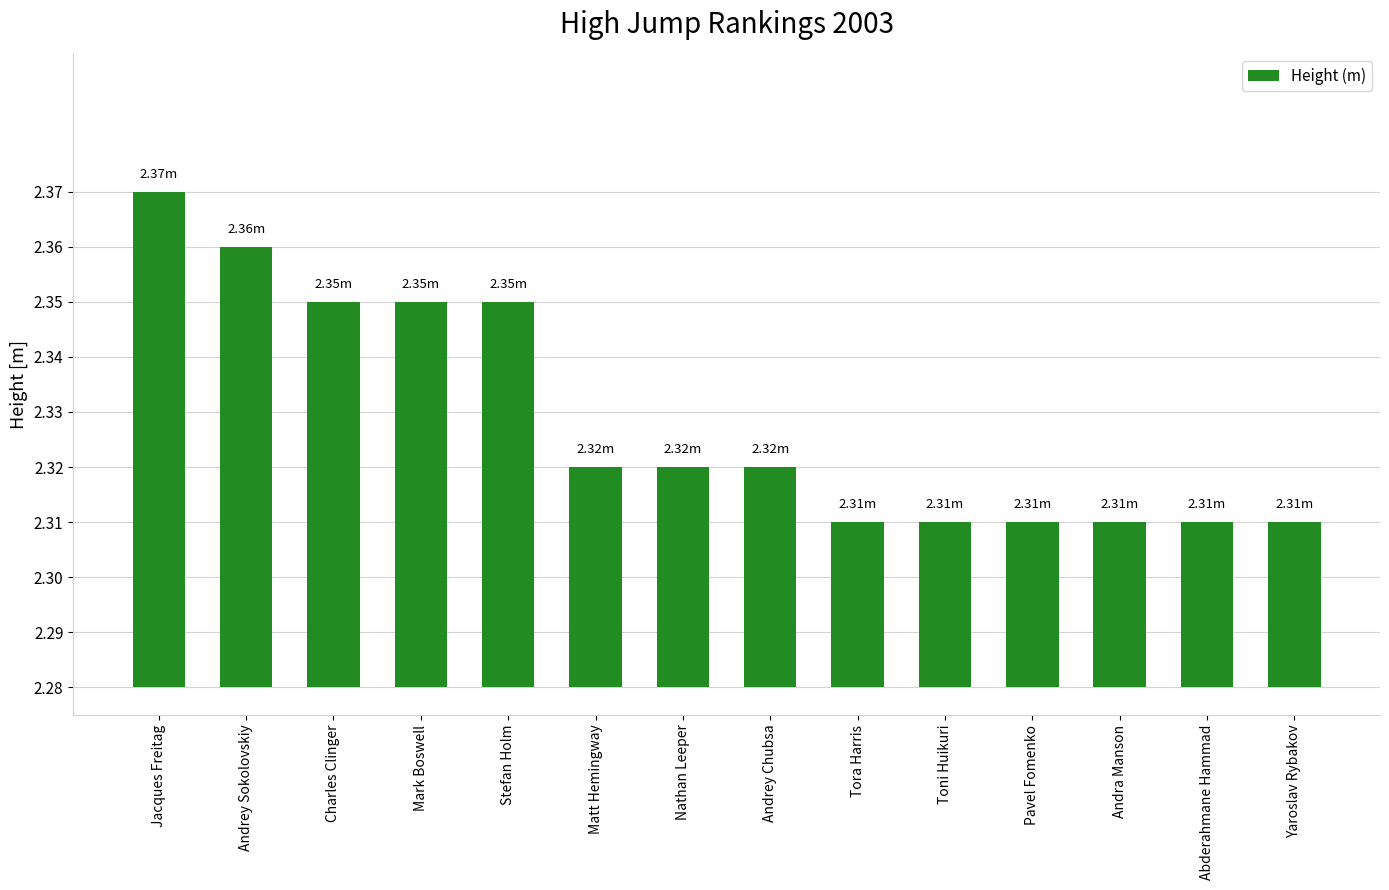

Rank the categories by value from highest to lowest.

Jacques Freitag, Andrey Sokolovskiy, Charles Clinger, Mark Boswell, Stefan Holm, Matt Hemingway, Nathan Leeper, Andrey Chubsa, Tora Harris, Toni Huikuri, Pavel Fomenko, Andra Manson, Abderahmane Hammad, Yaroslav Rybakov